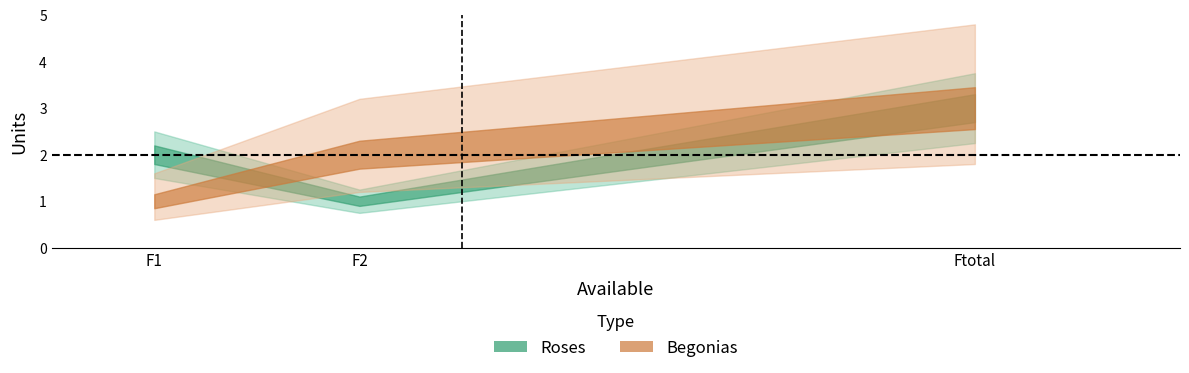

How many data points in Begonias are above 2?

1